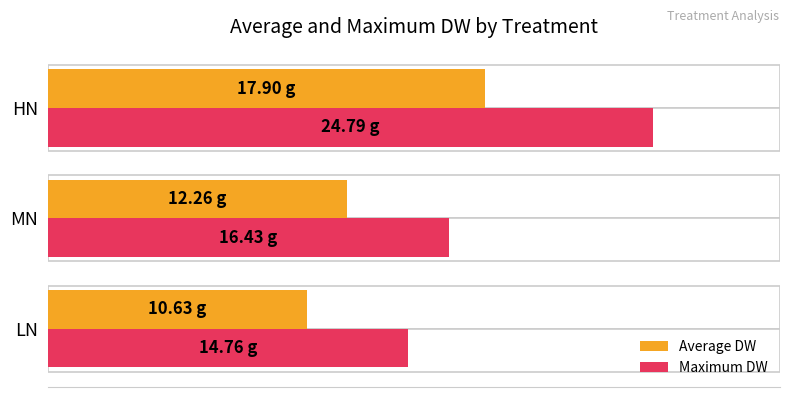

Reading right to left, extract all data points from this chart.

Average DW: 17.9	12.3	10.6
Maximum DW: 24.8	16.4	14.8